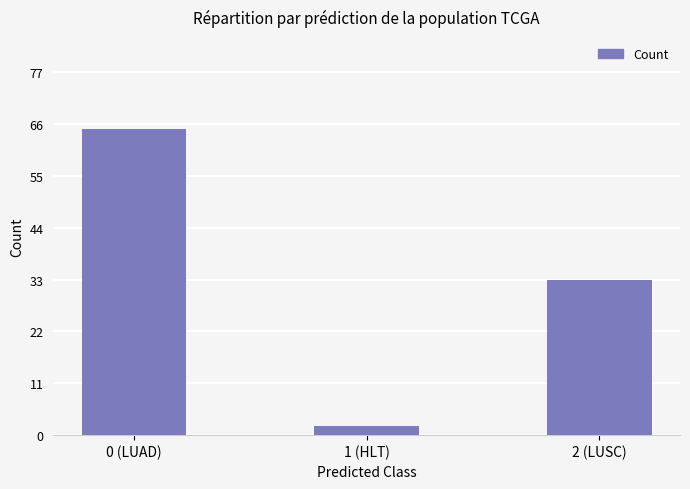

What is the label of the 2nd bar from the left?

1 (HLT)